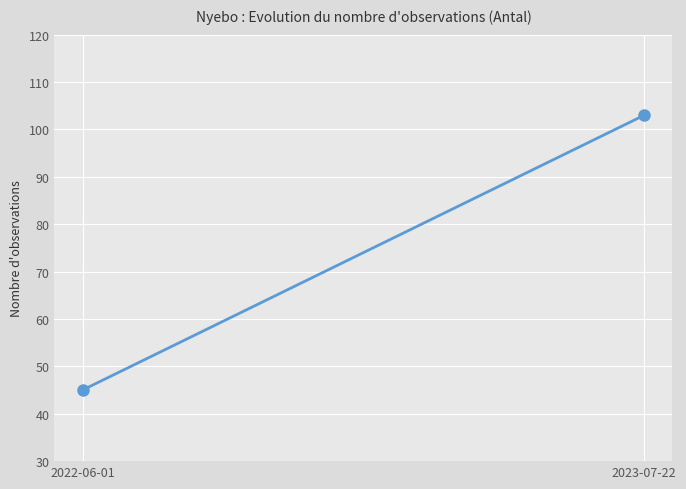

The value at 2022-06-01 is 45. True or false?

True